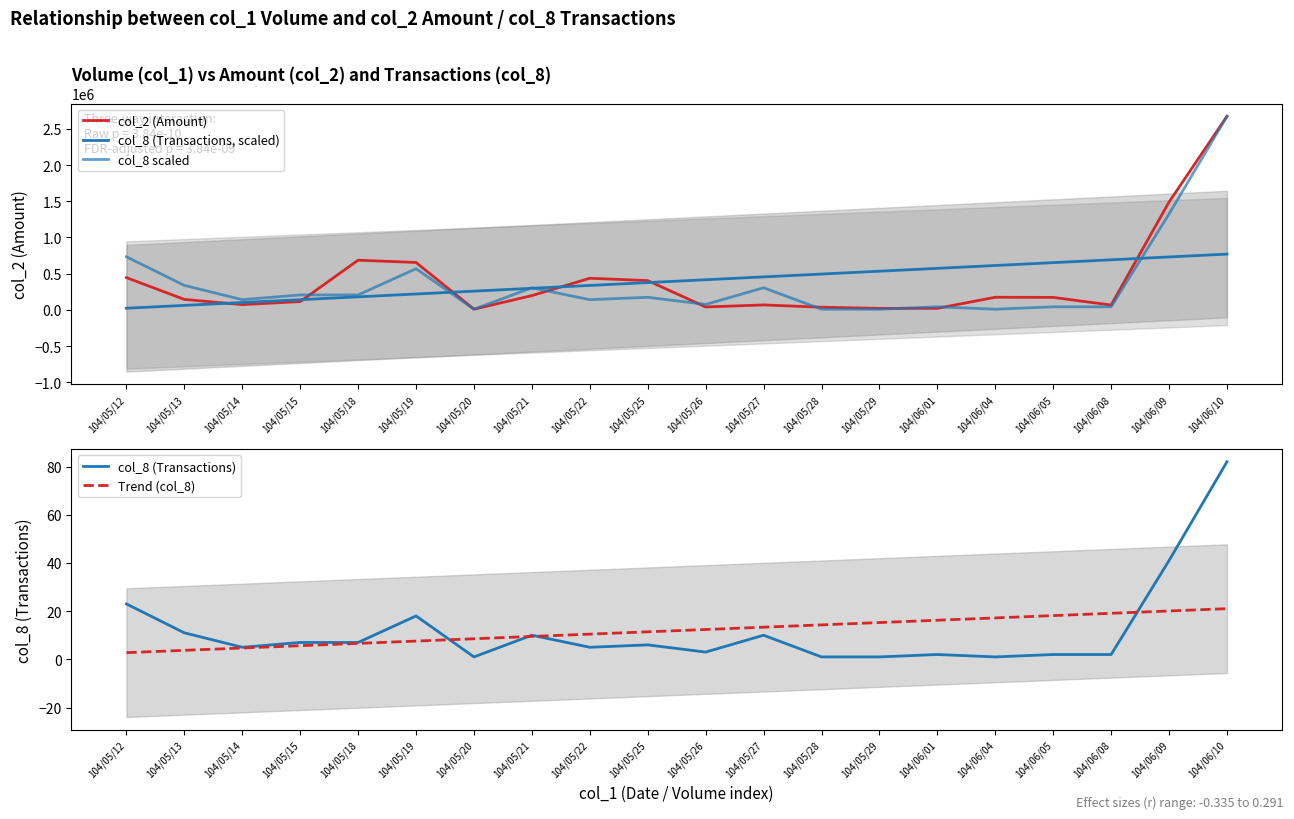

Which series changed the most between 104/05/27 and 104/06/08?

col_8 scaled